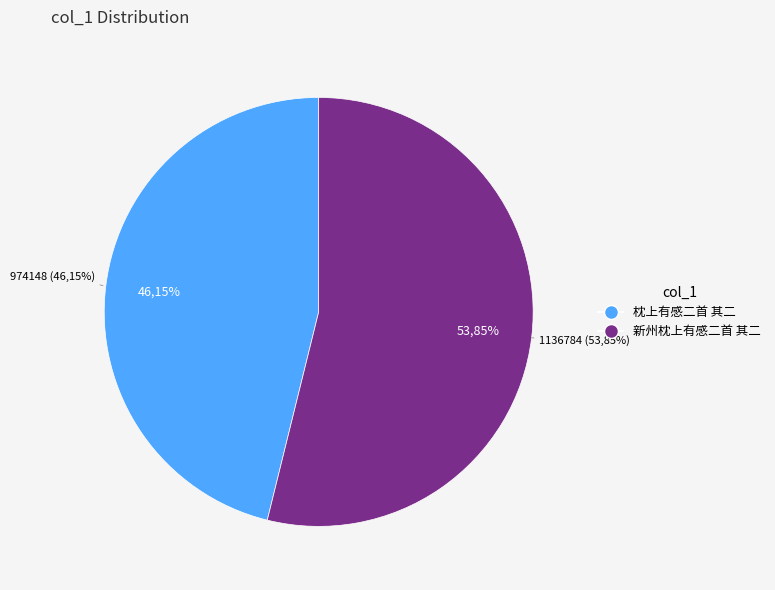

Does 新州枕上有感二首 其二 represent more than half of the total?

Yes